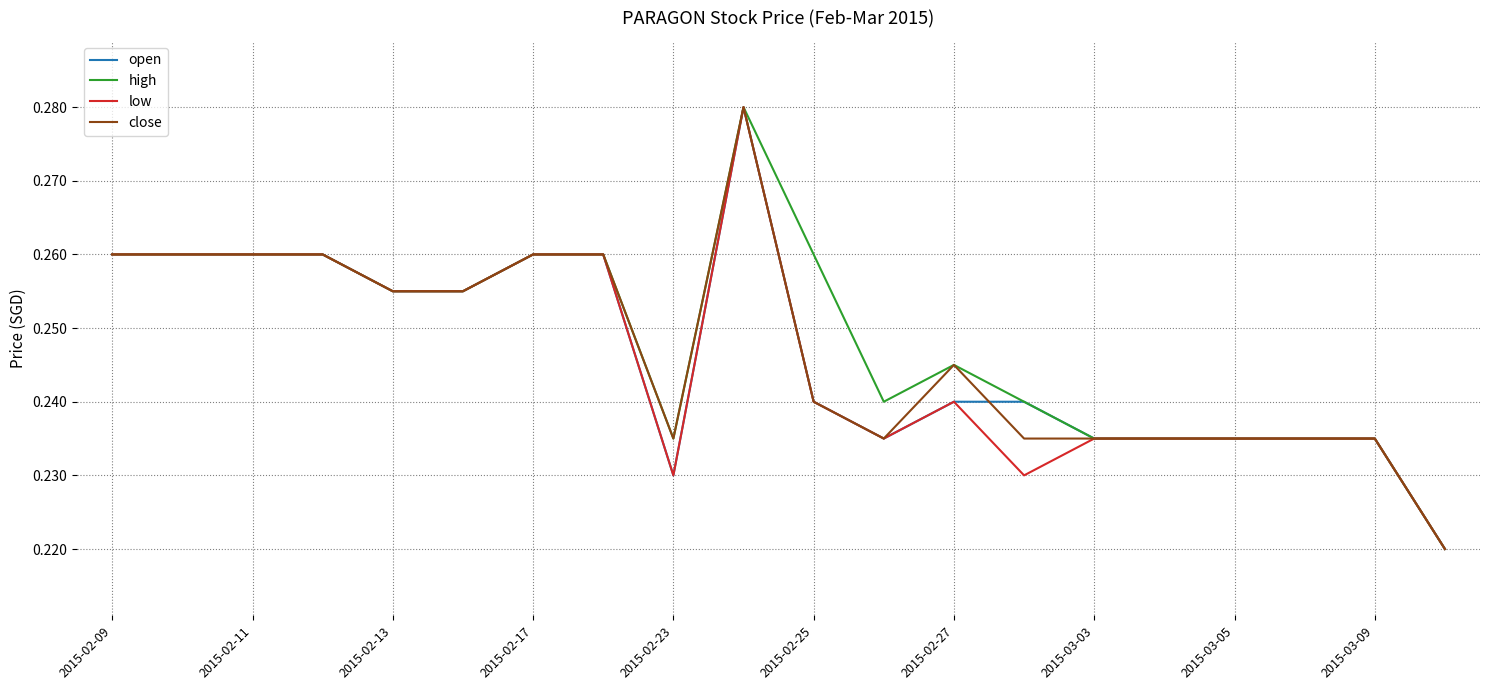

What is the lowest value of the open series?

0.2